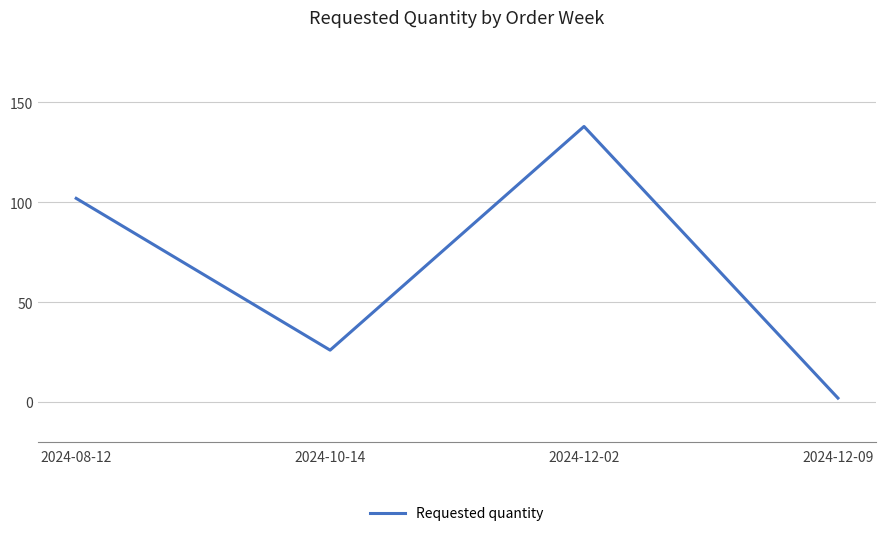

What is the label of the 1st point from the right?

2024-12-09